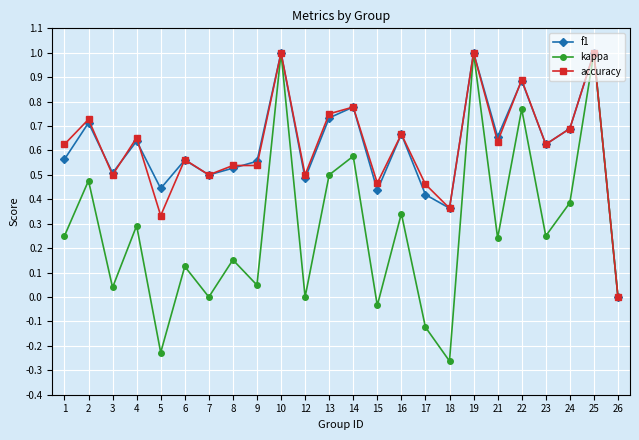

Between 2 and 15, which series saw the biggest shift?

kappa